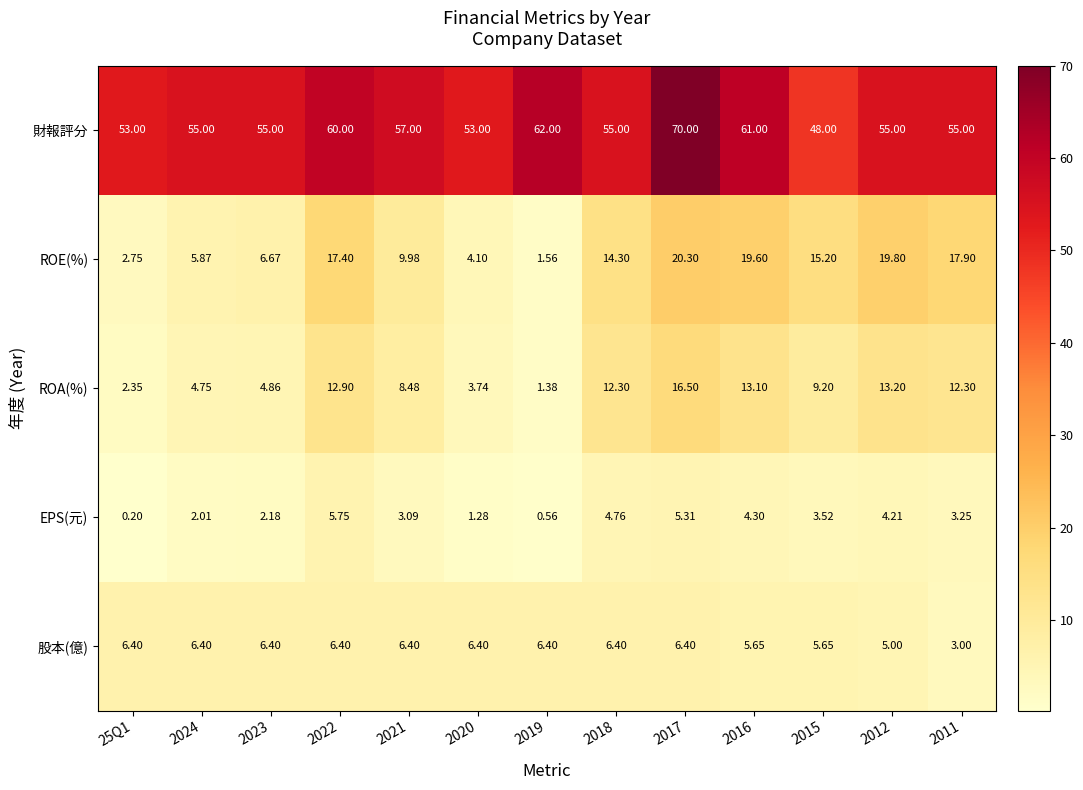

At which category is the sum across all series the highest?

2017